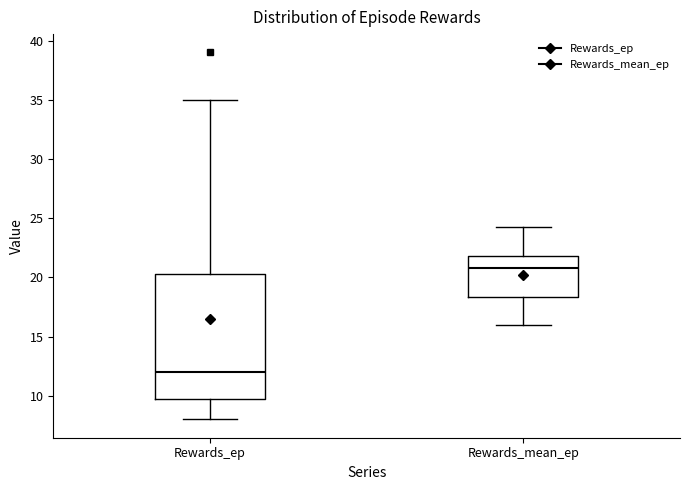

Comparing the boxes themselves (not the whiskers), which one is the tallest?

Rewards_ep